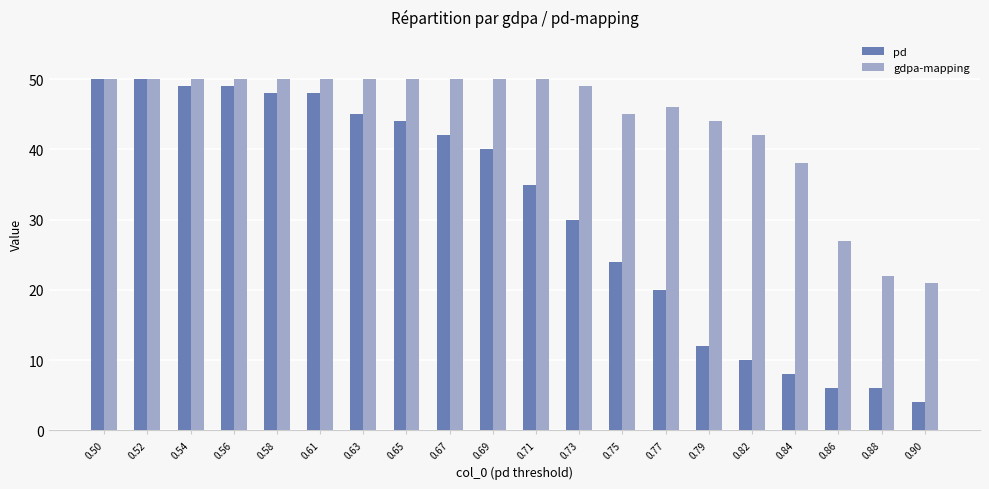

Between 0.50 and 0.79, which series saw the biggest shift?

pd